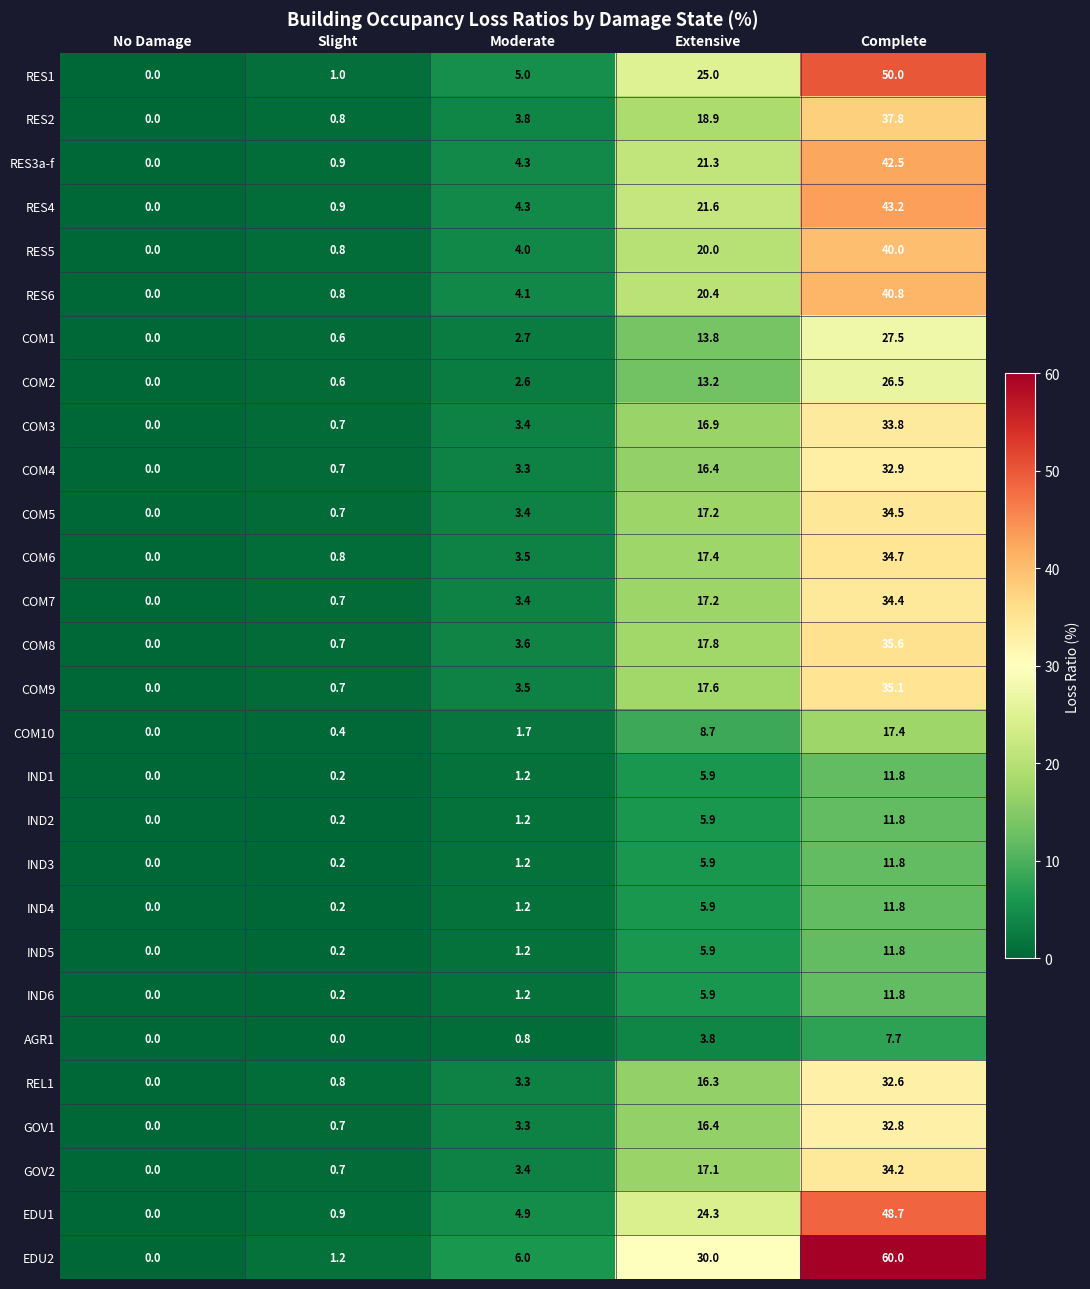

Which series has the largest range (max minus min)?

EDU2